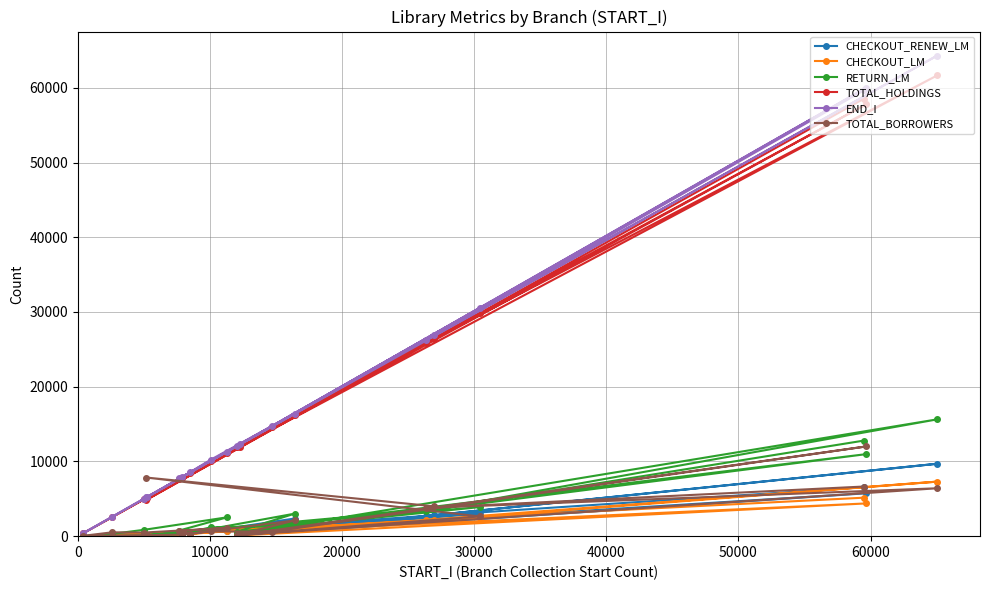

What is the maximum value shown in the chart?

64311